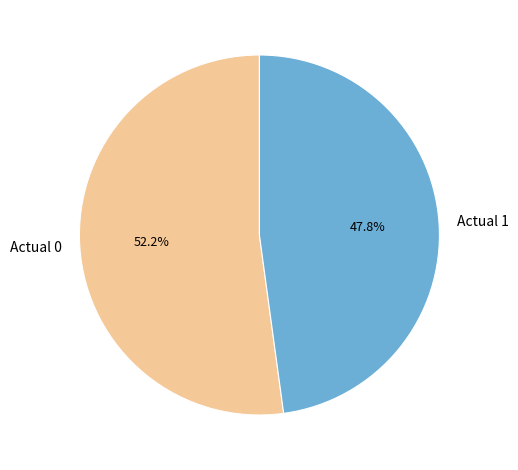

Approximately how many times larger is the value at Actual 1 compared to Actual 0?

0.9